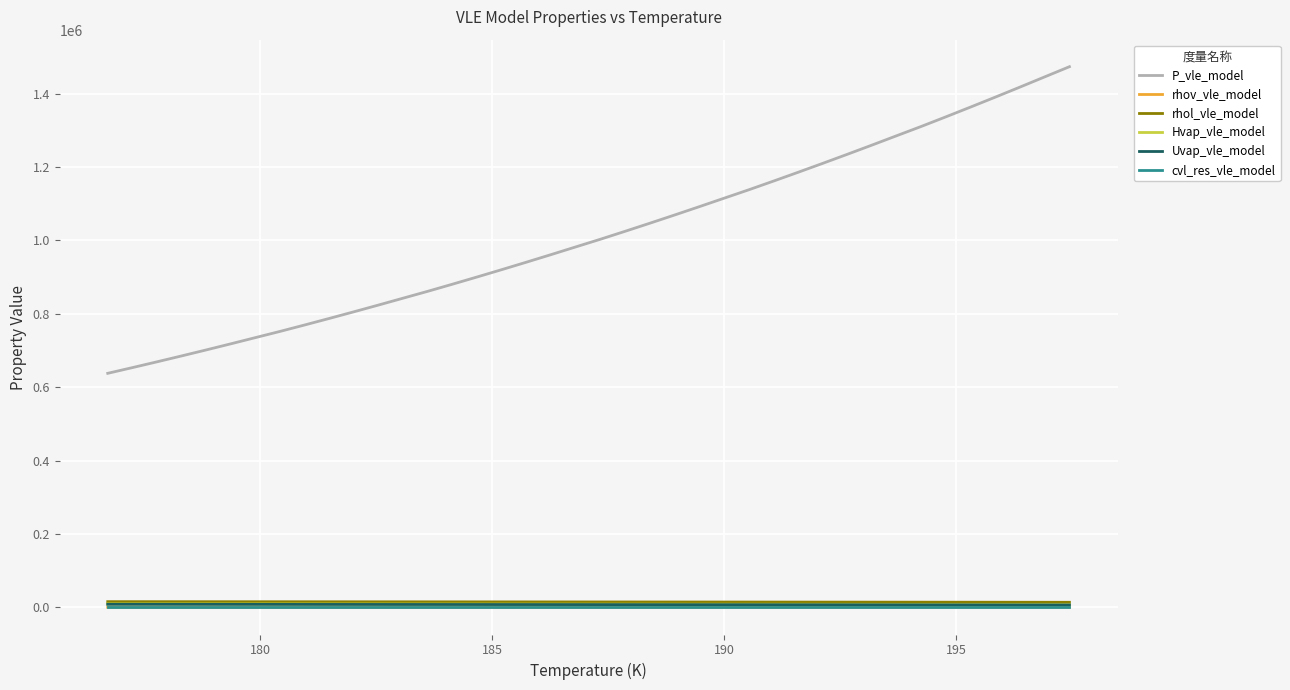

What is the lowest value of the Hvap_vle_model series?

8061.2